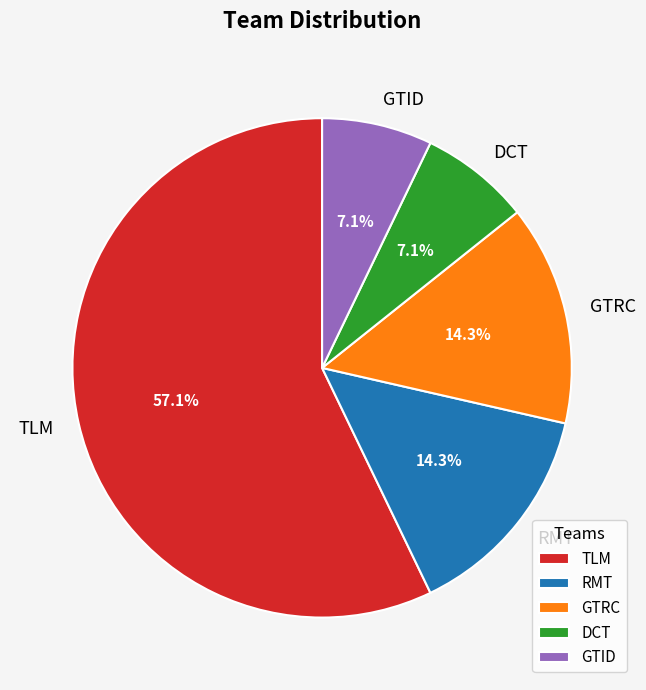

To the nearest percent, what percentage of the pie is GTID?

7%